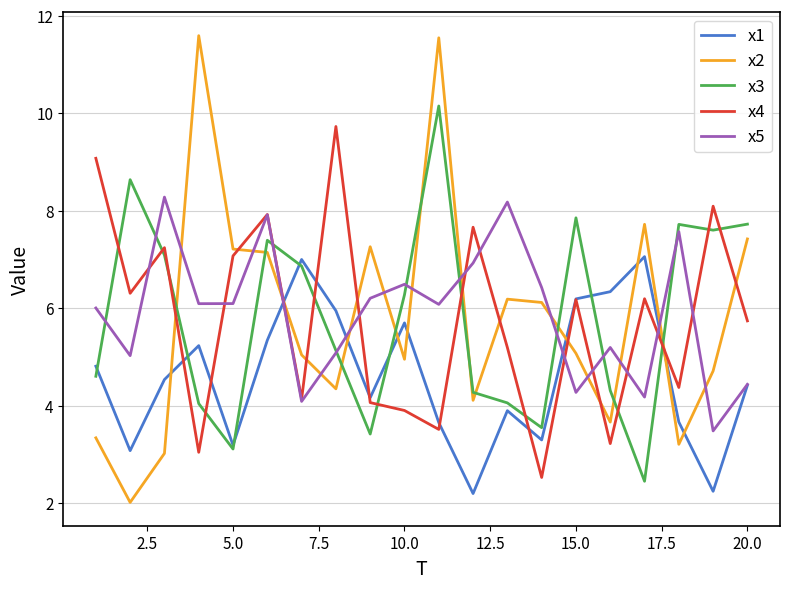

What is the smallest value displayed?

2.0